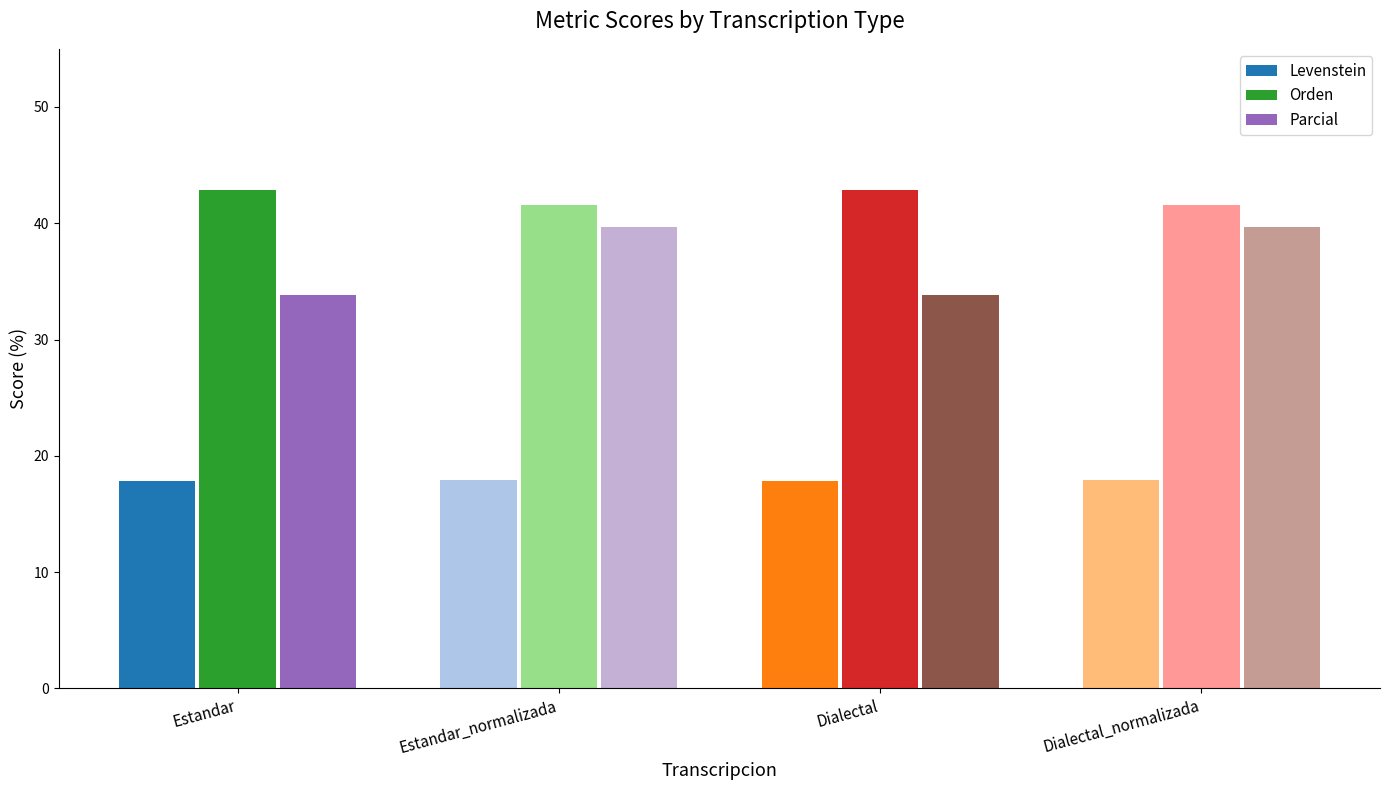

List the series in order of their peak value, lowest first.

Levenstein, Parcial, Orden